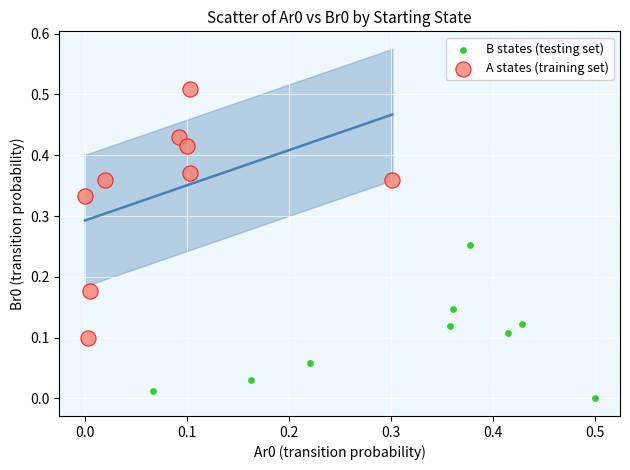

What are all the series names shown in the legend?

B states (testing set), A states (training set)